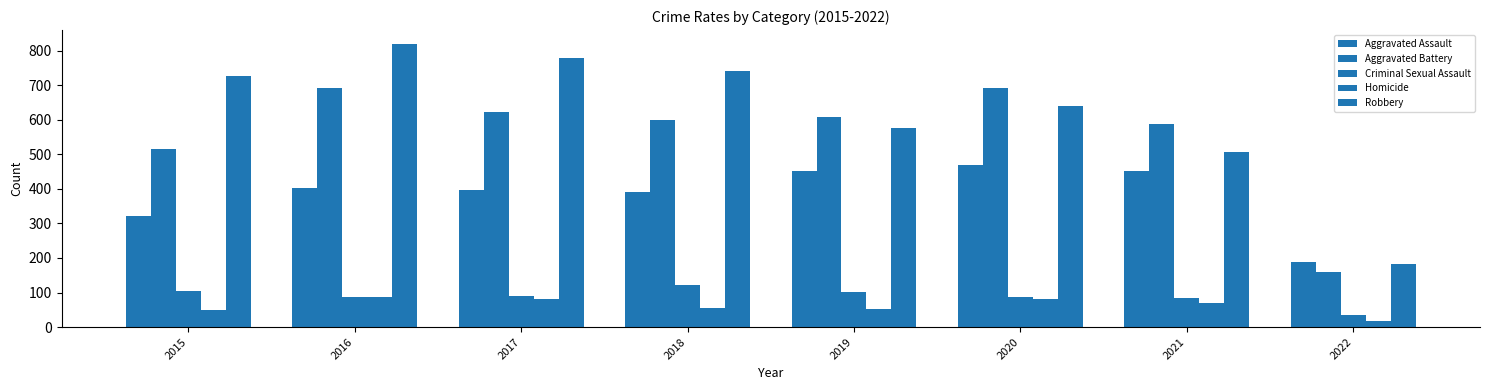

What is the greatest value displayed?

819